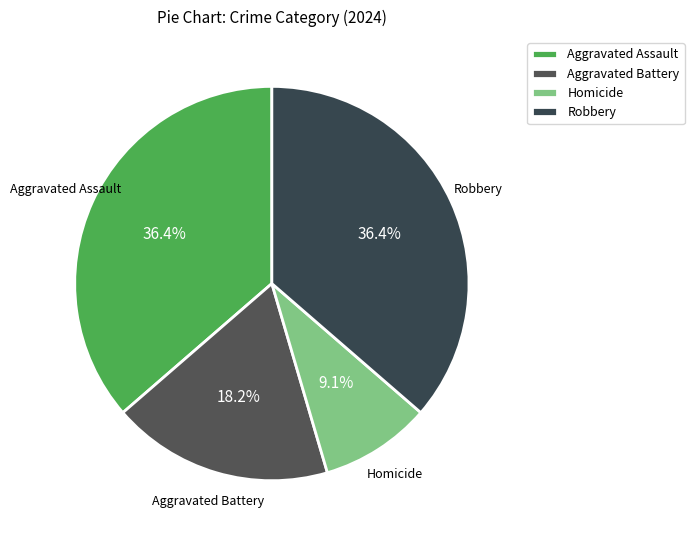

Is it true that Aggravated Assault is 26% of the pie?

False